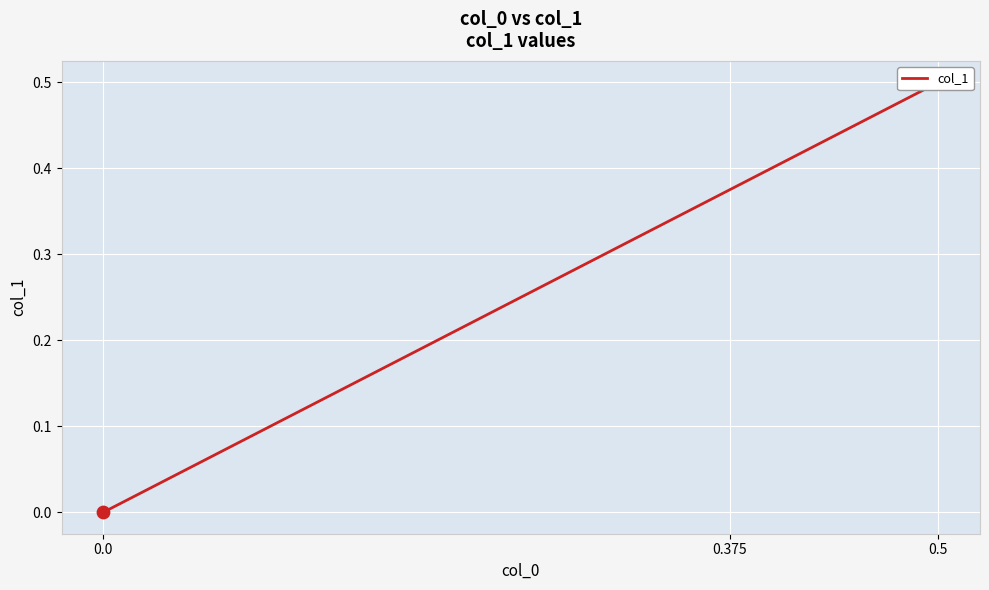

What is the change in value from 0.375 to 0.0?

-0.4